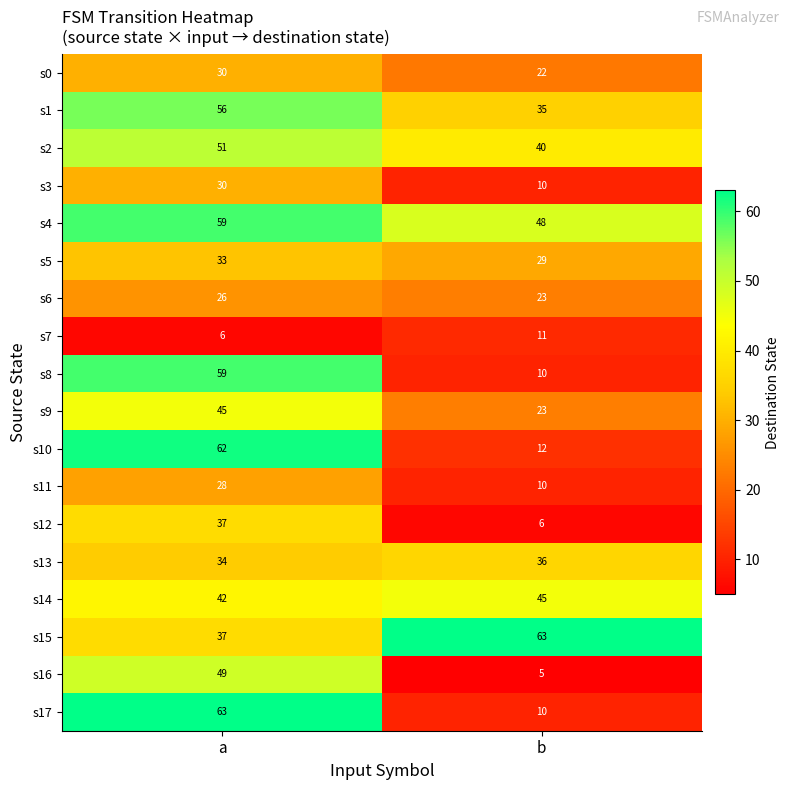

The s8 series shows 91 at a. True or false?

False